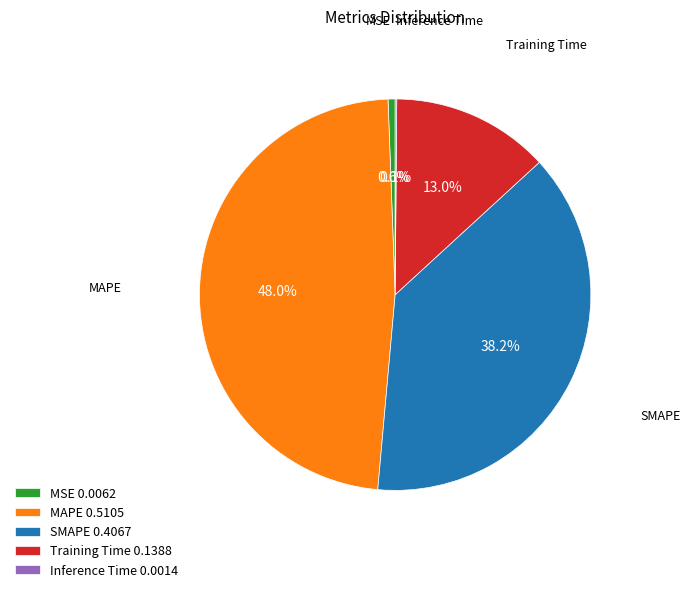

To the nearest percent, what is the difference between the largest and smallest slice percentages?

48%